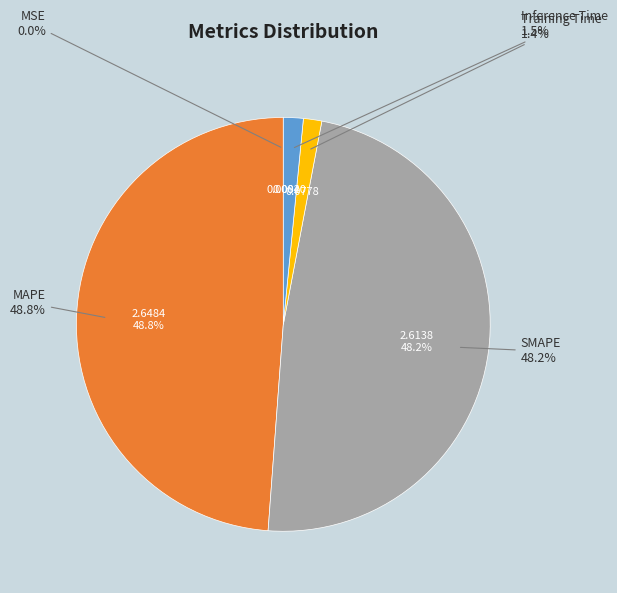

Which has a higher value, Inference Time or Training Time?

Inference Time